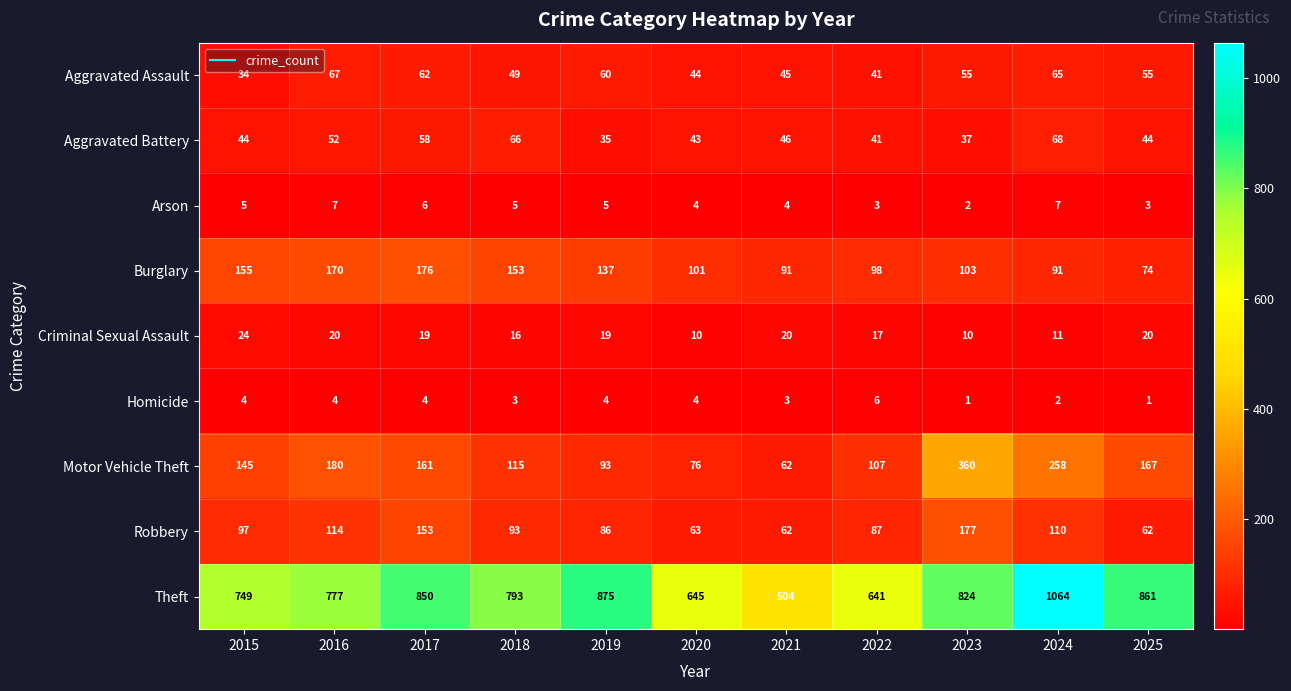

What is the difference between the Burglary values at 2018 and 2019?

16